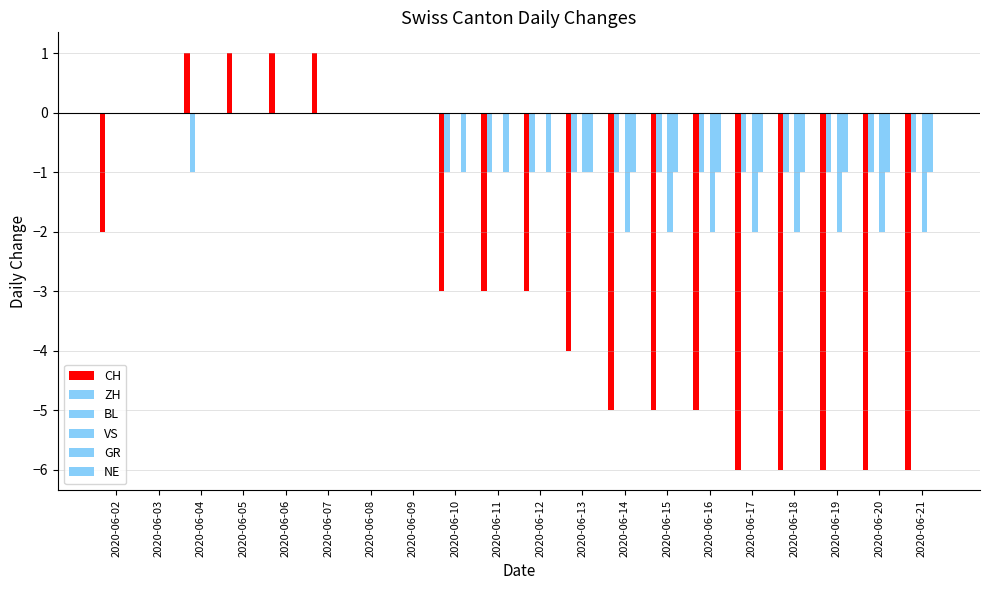

True or false: GR has a value of 0 at 2020-06-04.

True